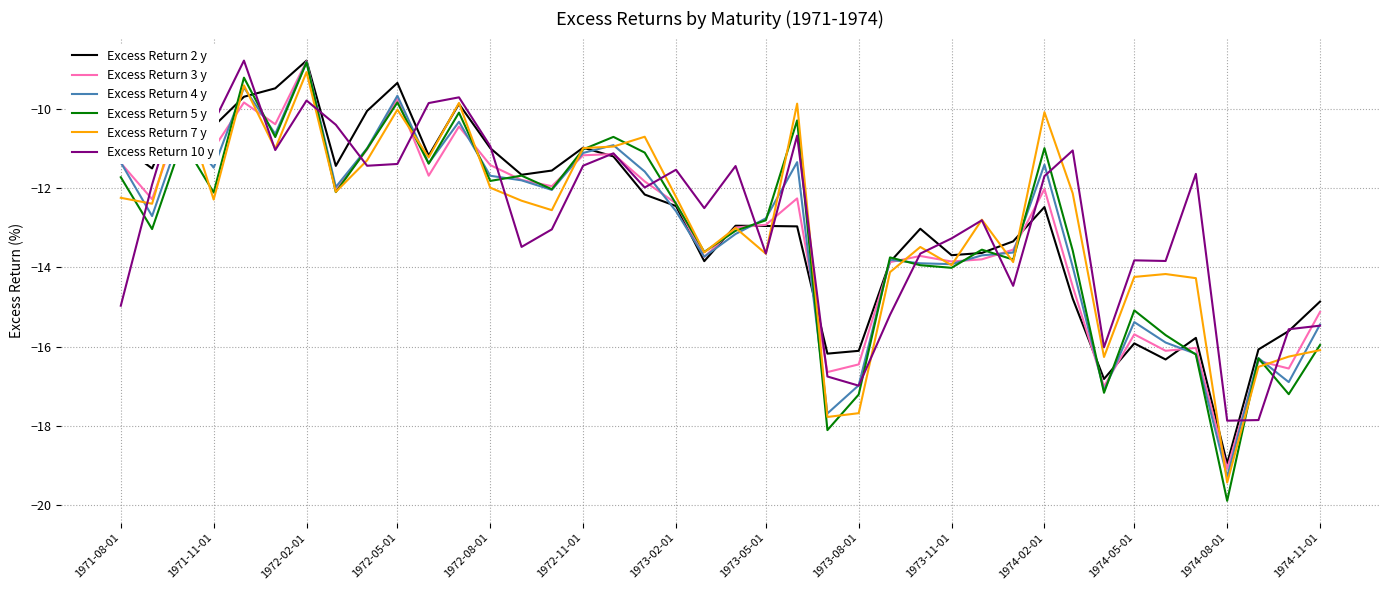

What is the smallest value displayed?

-19.9